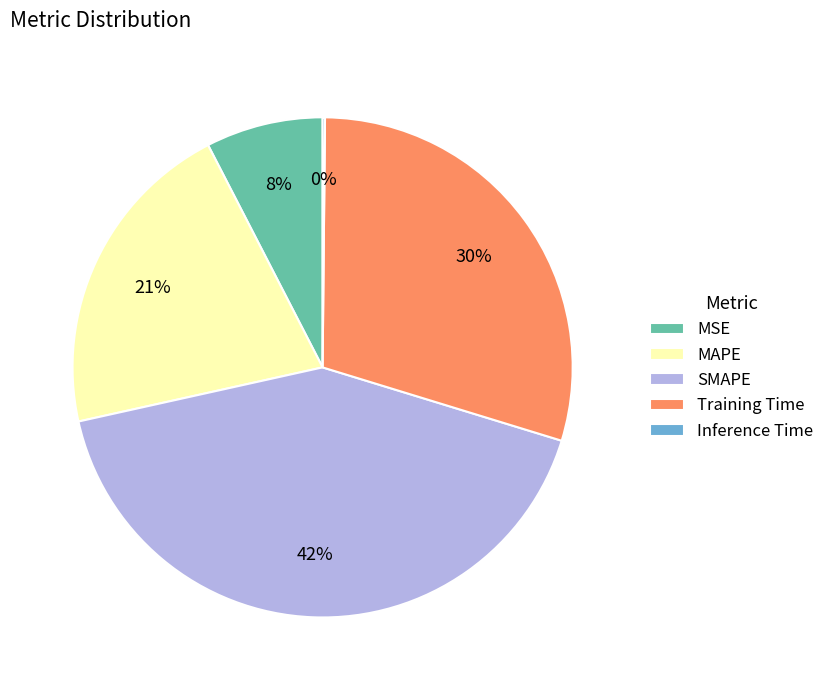

Which category has the biggest portion of the pie?

SMAPE